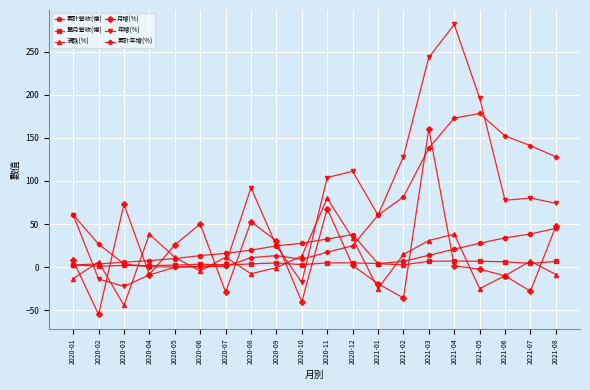

How many positive values does the 月增(%) series have?

11